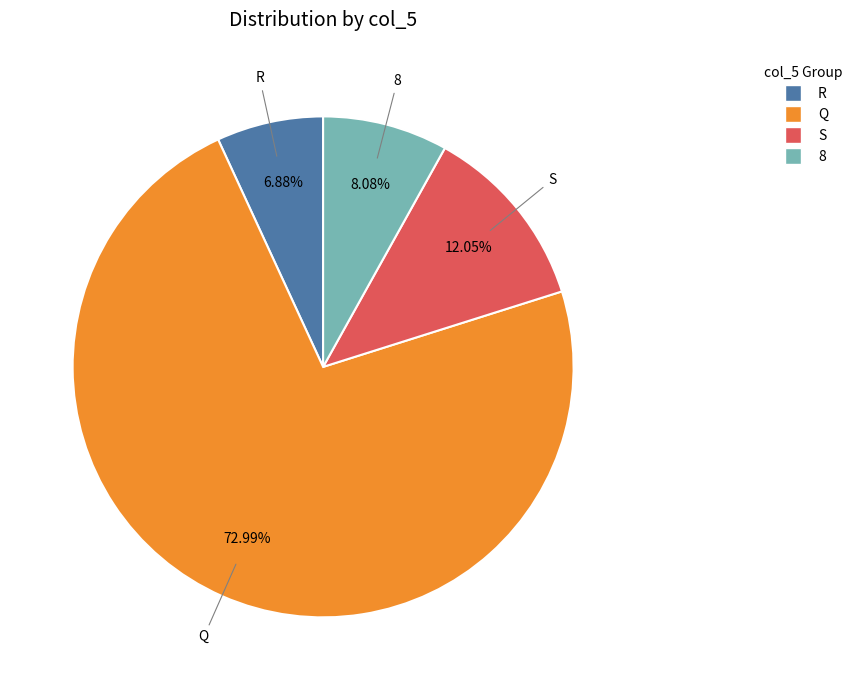

Is there a majority slice in this chart?

Yes